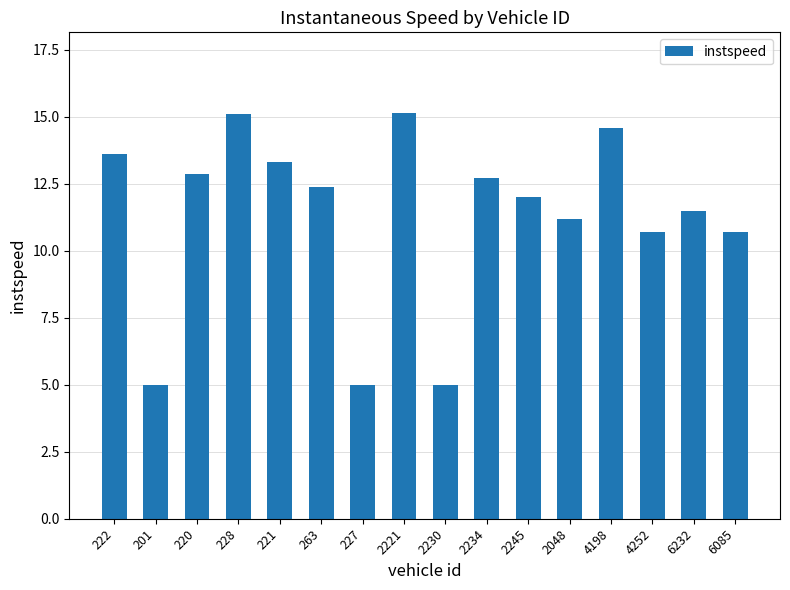

What position from the right is 2230?

8